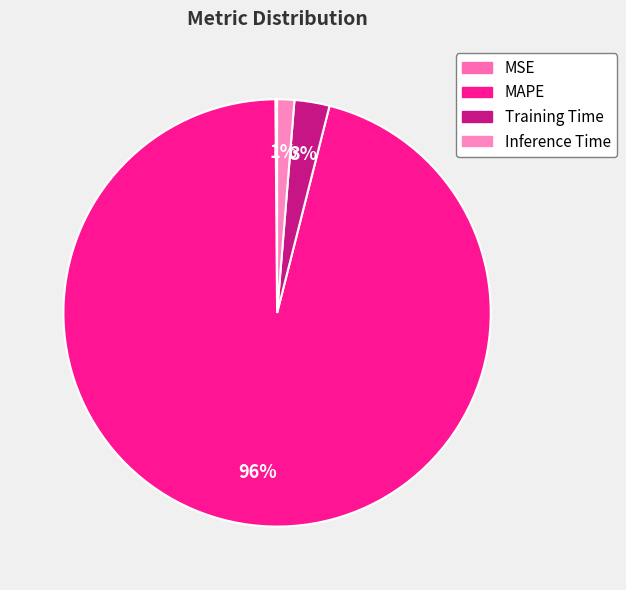

Is there any slice that represents more than half of the pie?

Yes